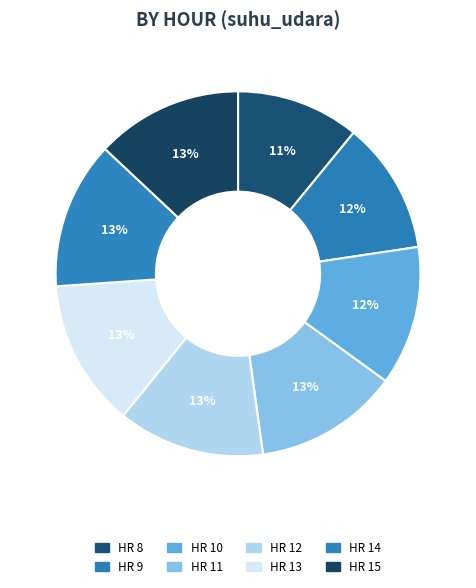

Is there a majority slice in this chart?

No